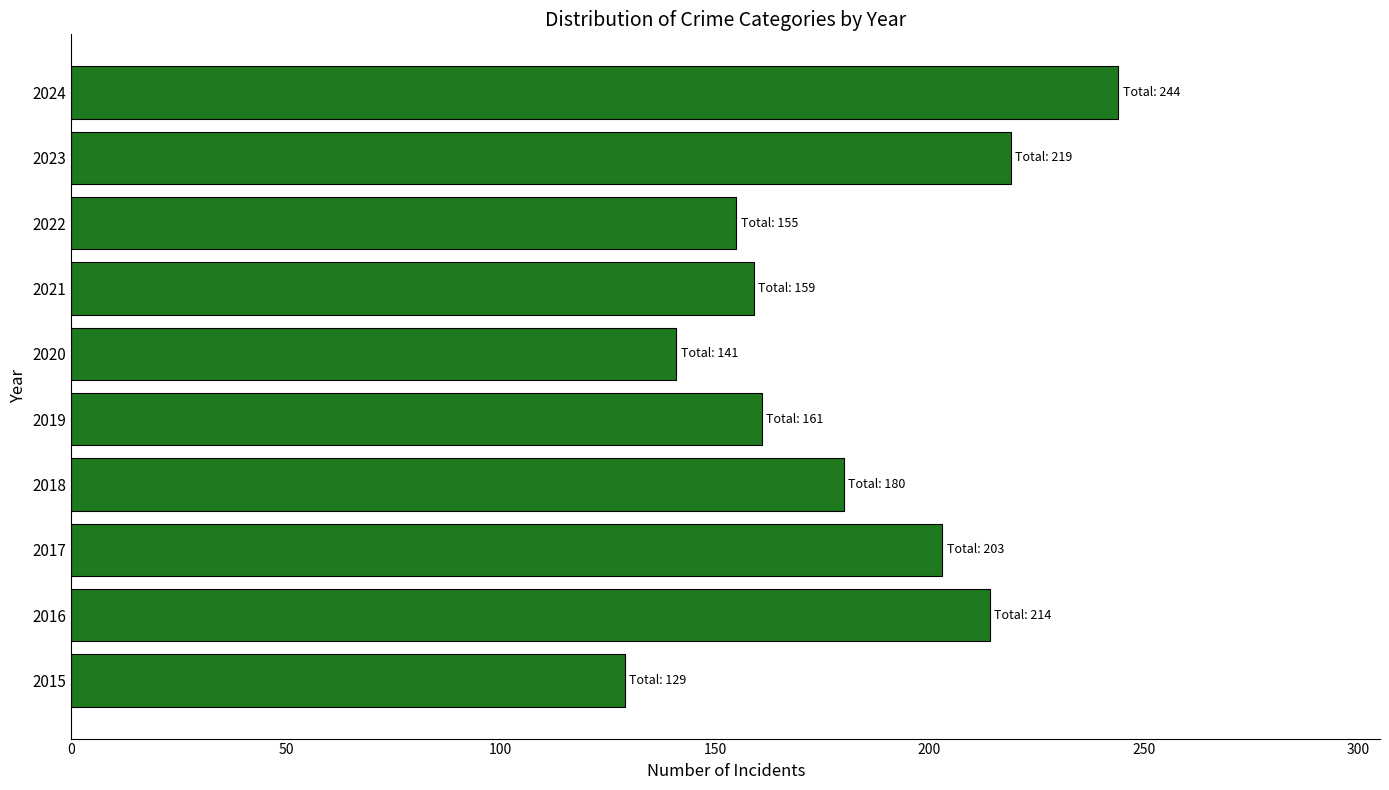

How many bars are there in total?

10